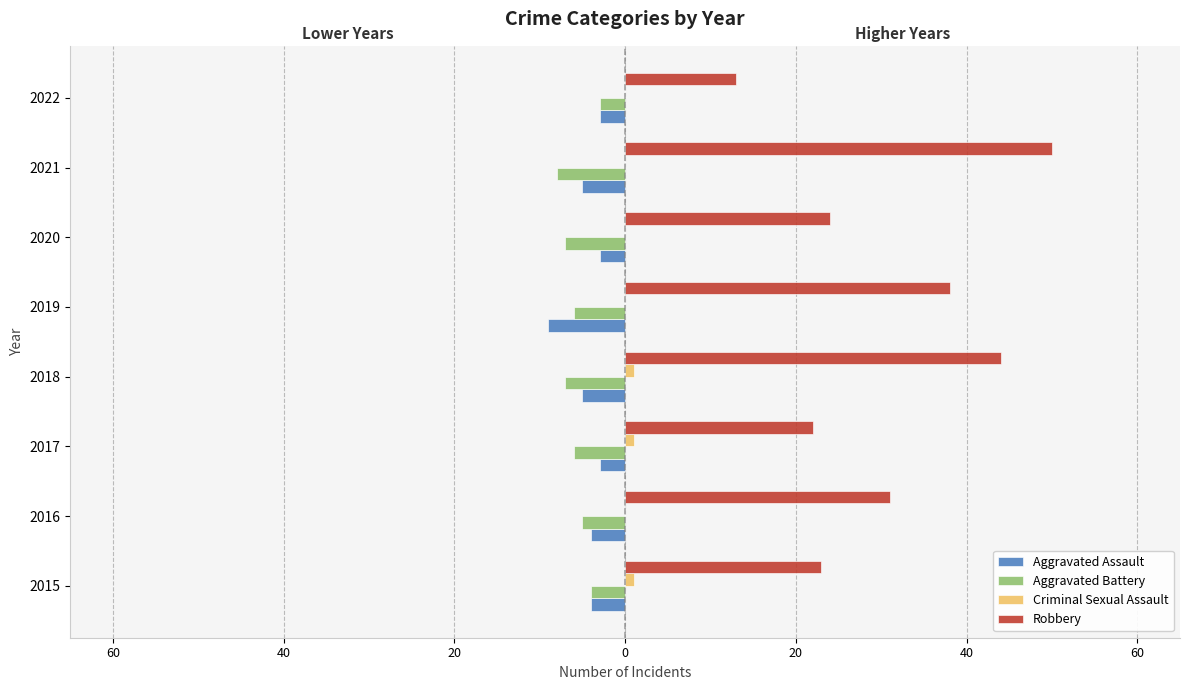

At how many categories does at least one series exceed 30?

4